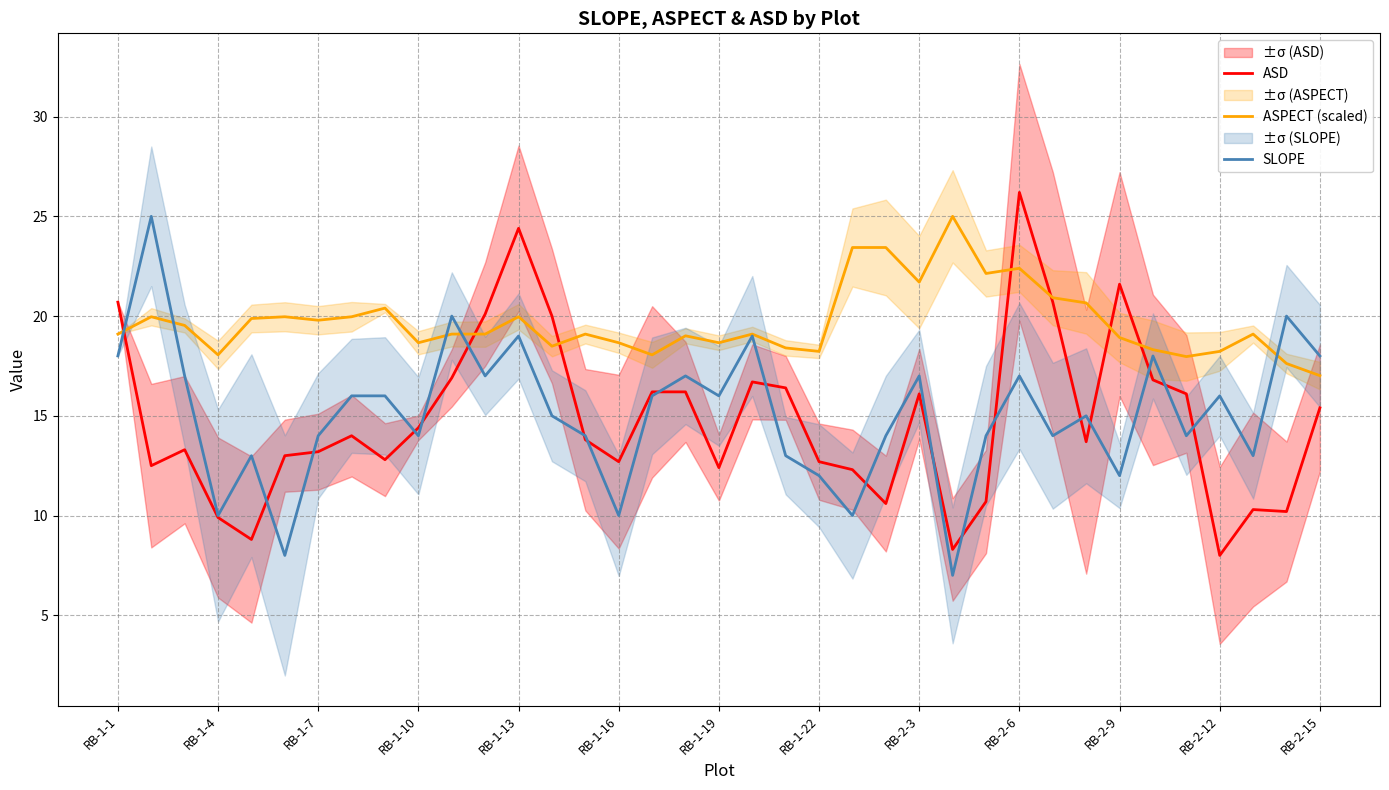

What is the highest value of the ASD series?

26.2